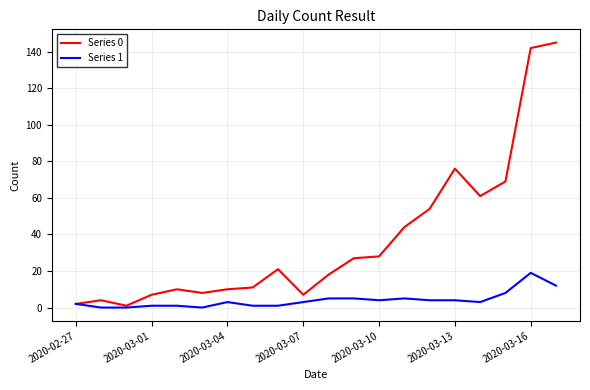

Rank the series by their average value, from highest to lowest.

Series 0, Series 1